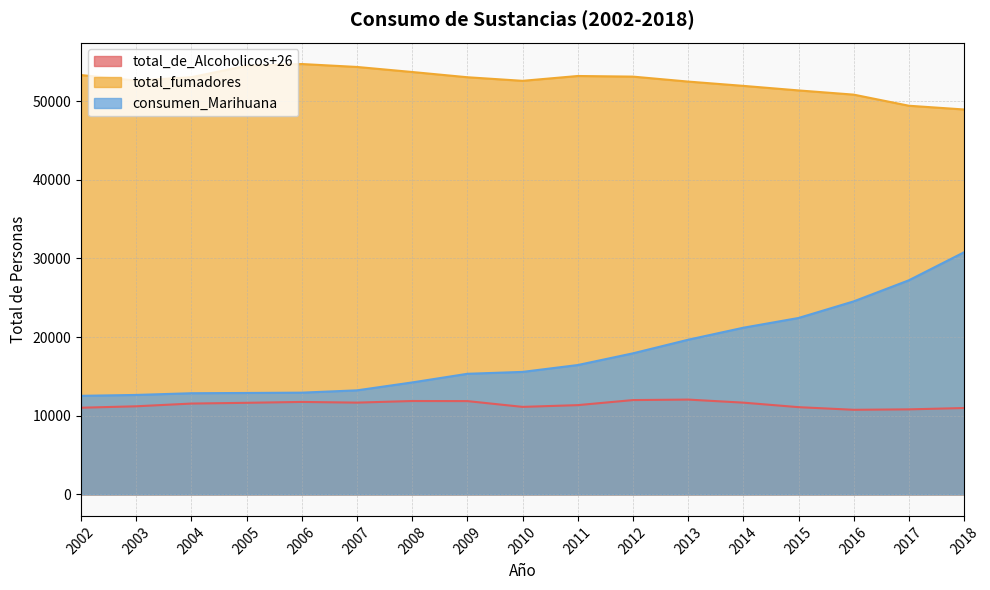

Which series has the largest range (max minus min)?

consumen_Marihuana